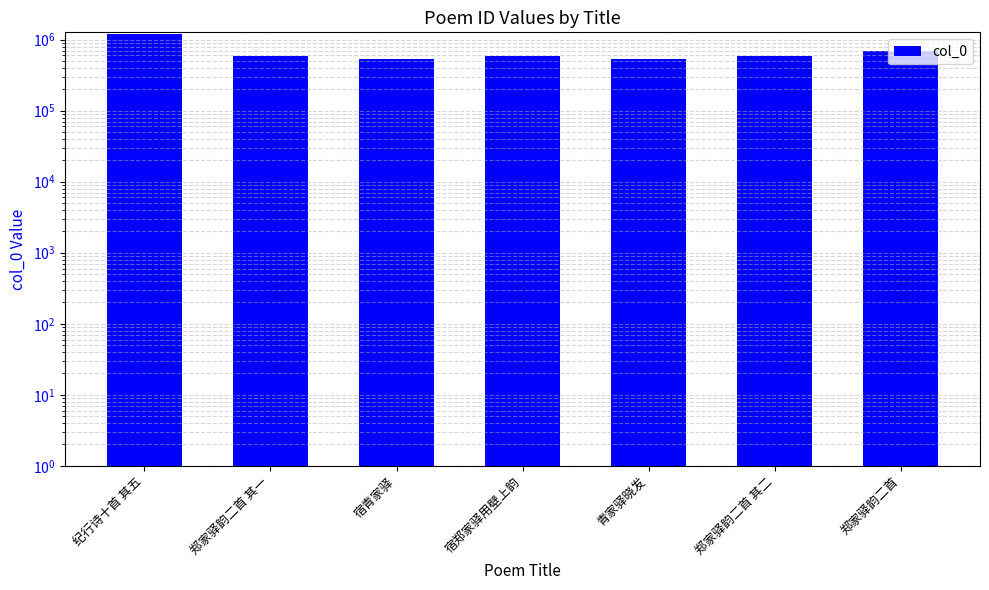

What is the value of the 3rd bar from the left?

540917